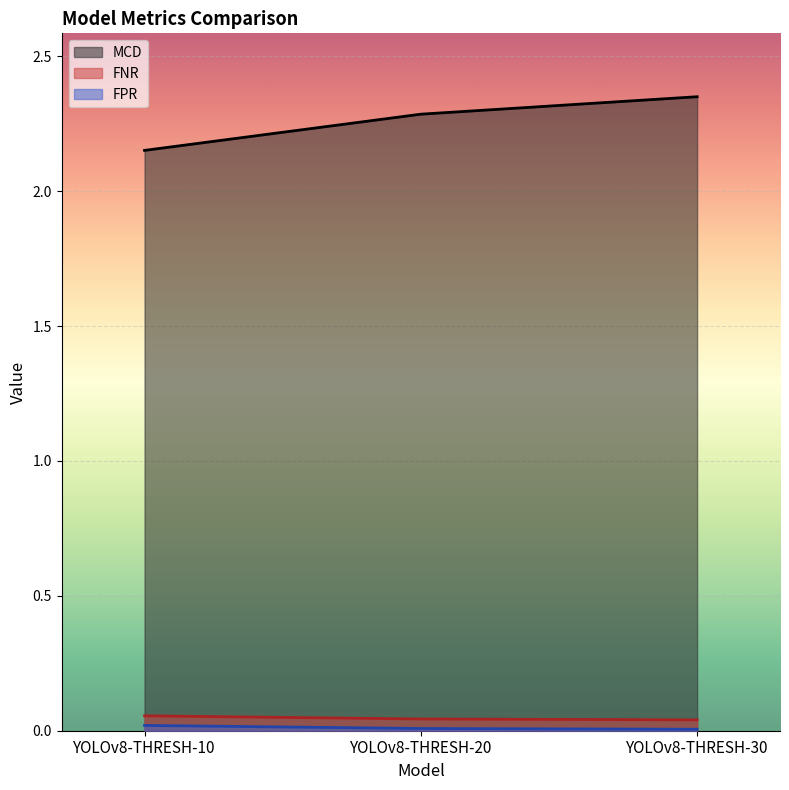

Which has a higher value, YOLOv8-THRESH-10 or YOLOv8-THRESH-20?

YOLOv8-THRESH-20